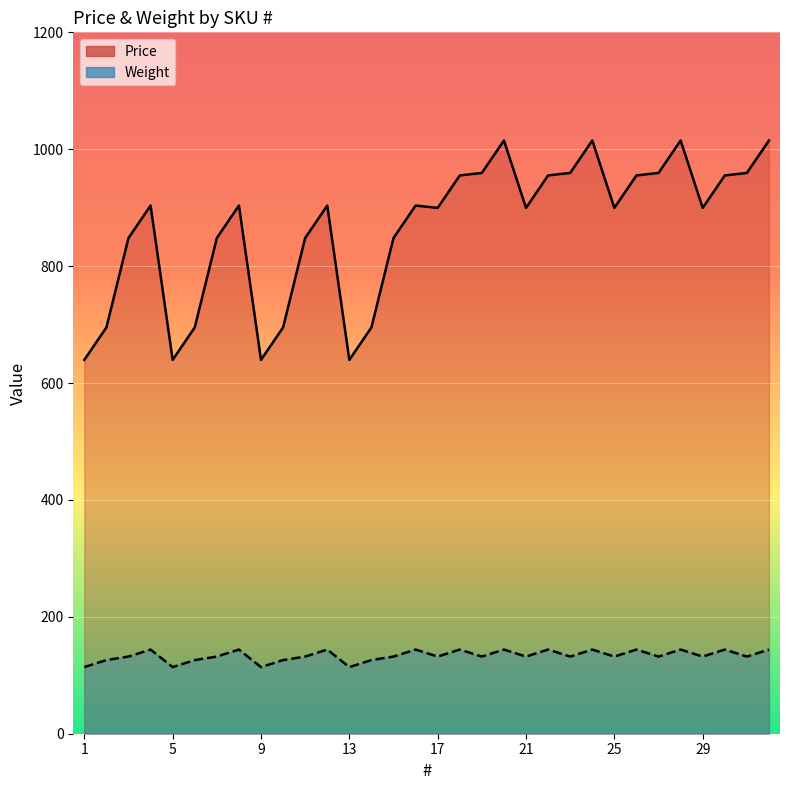

What are all the series names shown in the legend?

Price, Weight